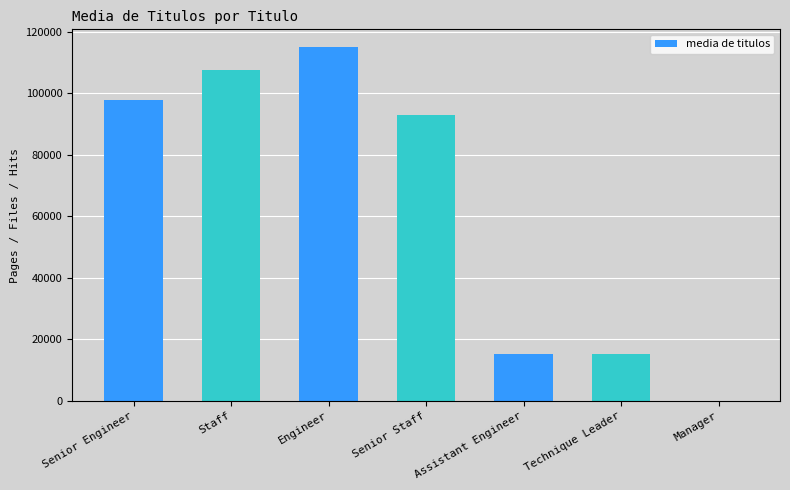

Between Senior Engineer and Assistant Engineer, which is larger?

Senior Engineer